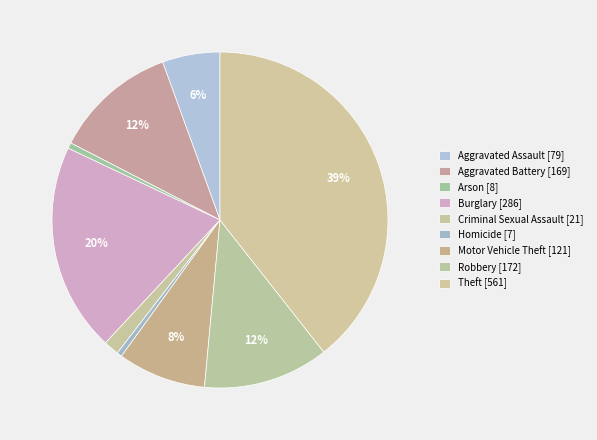

How many slices are in this pie chart?

9